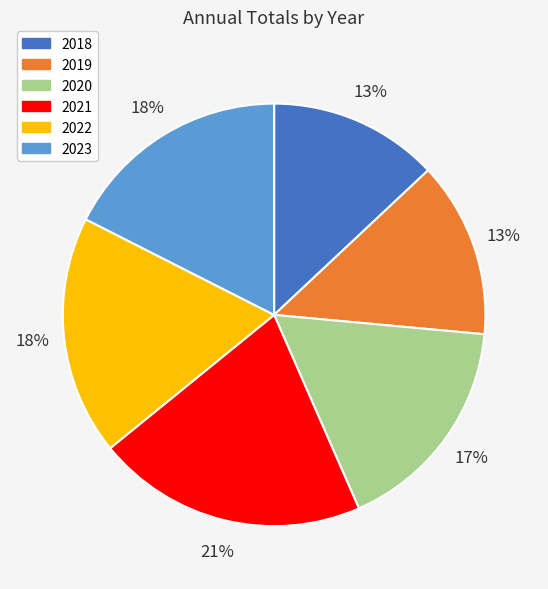

What is the largest slice in the pie chart?

2021